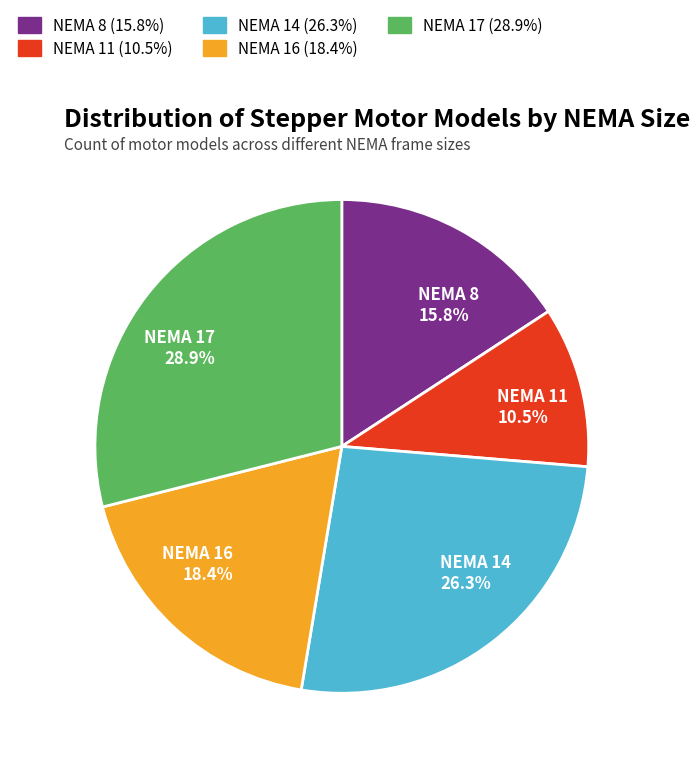

The NEMA 14 slice represents 26% of the pie. True or false?

True